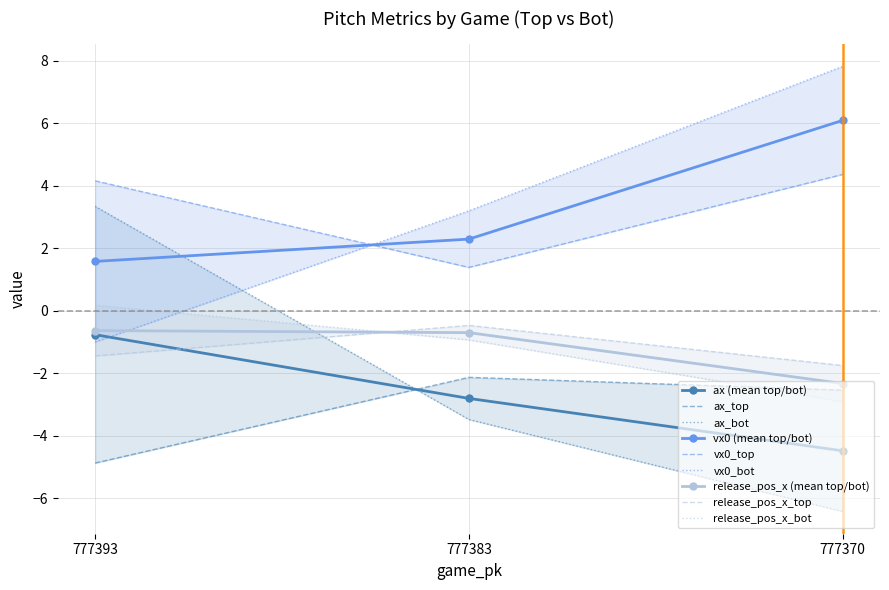

Between 777370 and 777383, which is larger?

777383